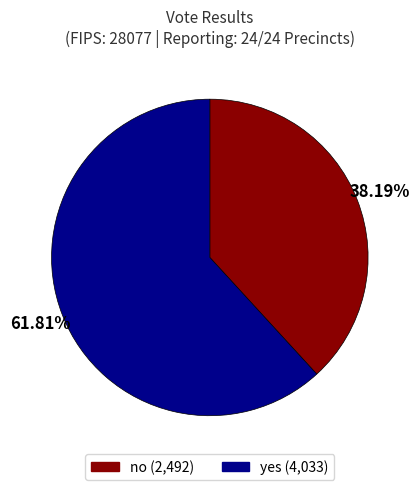

Which category has the biggest portion of the pie?

yes